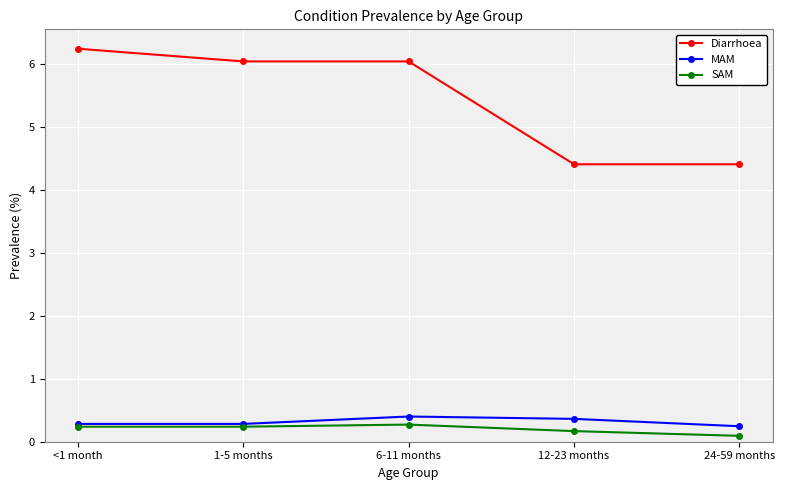

Does the chart display data point markers on the line(s)?

Yes